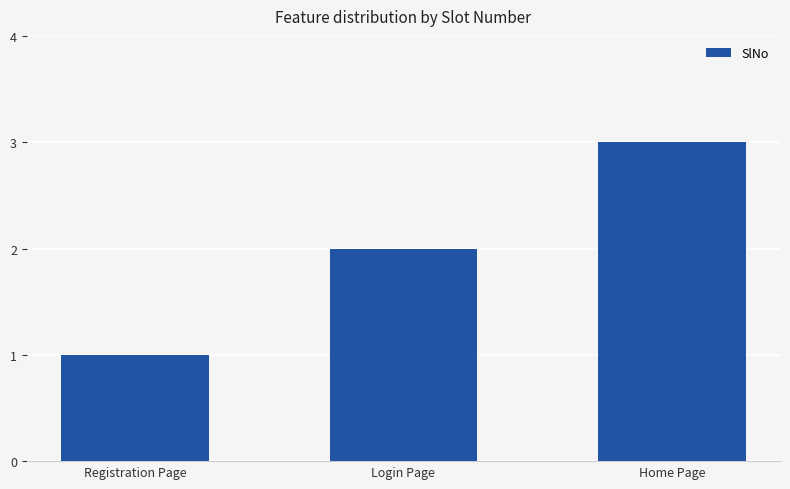

What is the sum of the values at Registration Page and Login Page?

3